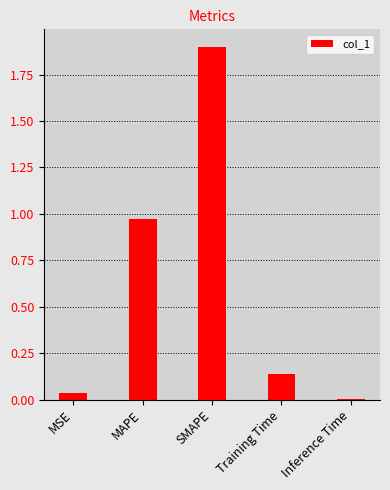

What is the sum of all values?

3.0